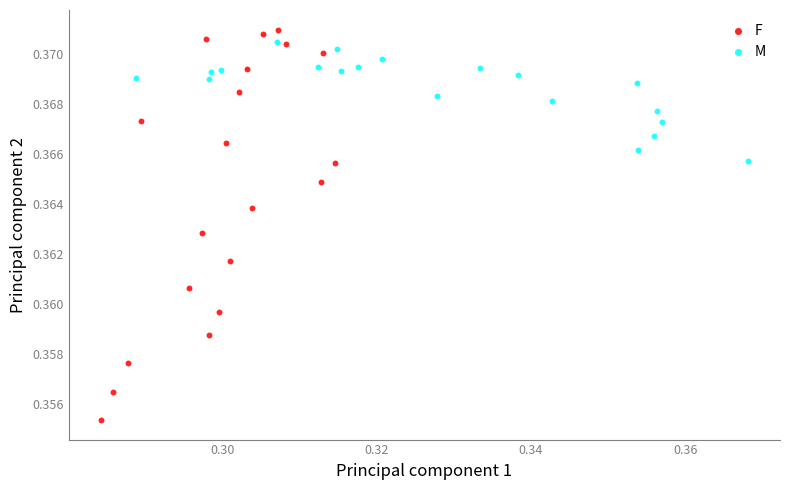

Which series reaches the minimum Y coordinate?

F